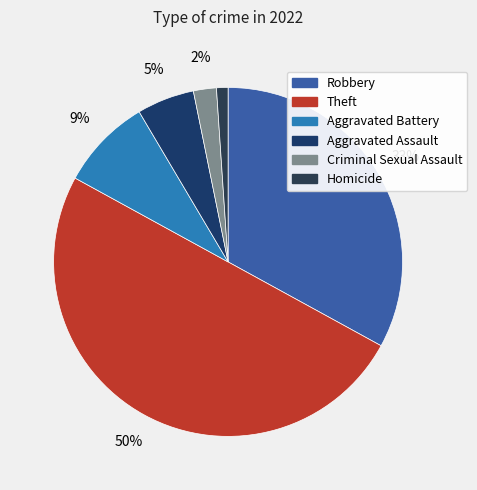

How many slices are in this pie chart?

6